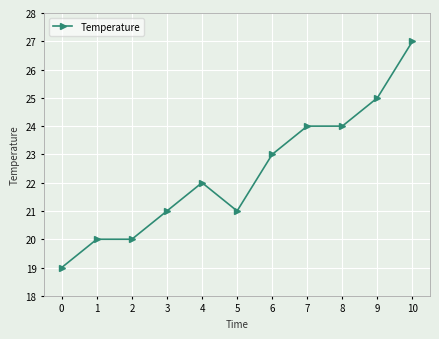

True or false: the data shows 10 at 3.

False